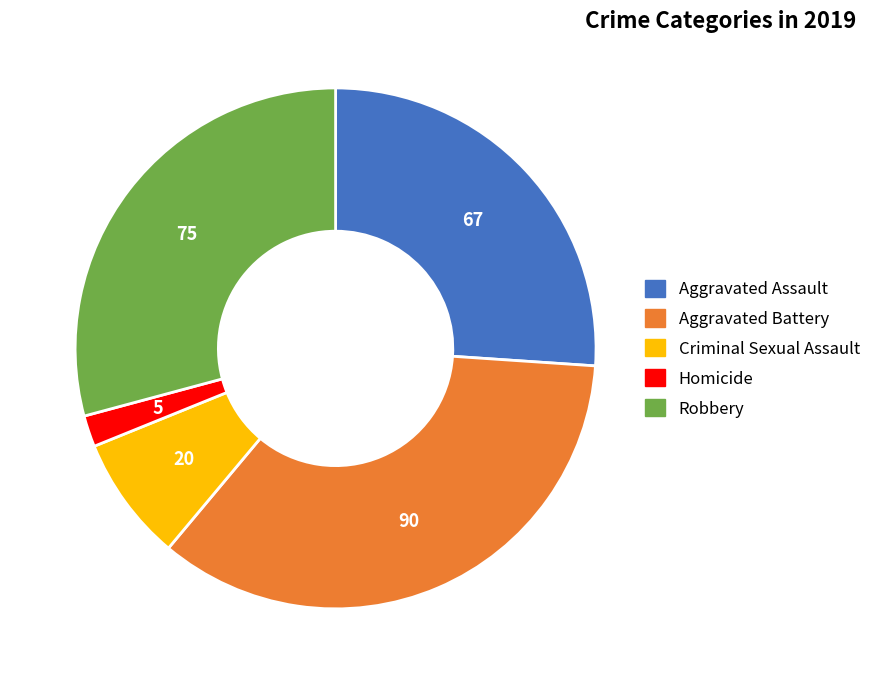

Is there any slice that represents more than half of the pie?

No